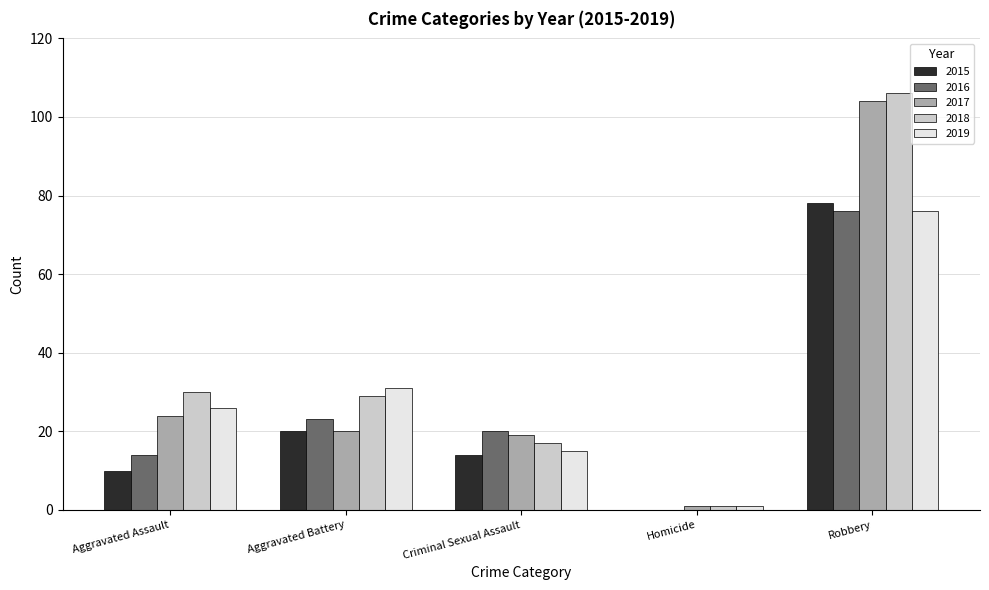

Reading left to right, list all the values displayed in this chart.

2015: Aggravated Assault=10	Aggravated Battery=20	Criminal Sexual Assault=14	Homicide=0	Robbery=78
2016: Aggravated Assault=14	Aggravated Battery=23	Criminal Sexual Assault=20	Homicide=0	Robbery=76
2017: Aggravated Assault=24	Aggravated Battery=20	Criminal Sexual Assault=19	Homicide=1	Robbery=104
2018: Aggravated Assault=30	Aggravated Battery=29	Criminal Sexual Assault=17	Homicide=1	Robbery=106
2019: Aggravated Assault=26	Aggravated Battery=31	Criminal Sexual Assault=15	Homicide=1	Robbery=76